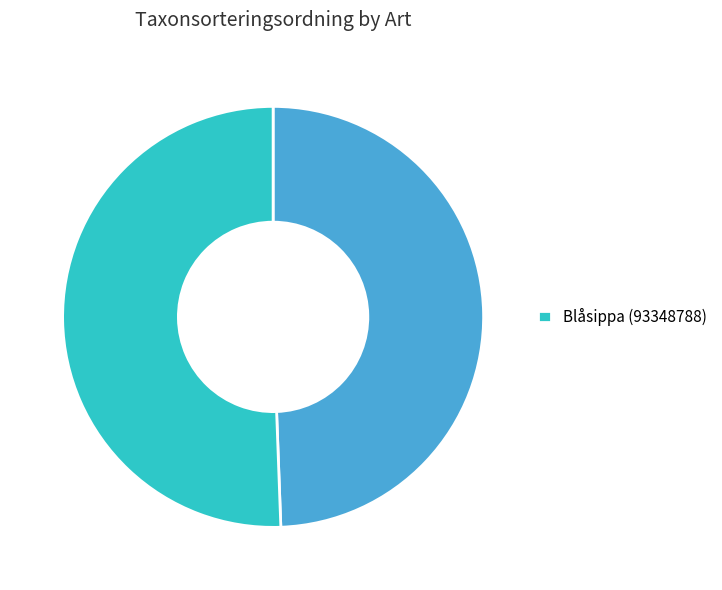

Count the number of slices in the pie.

2